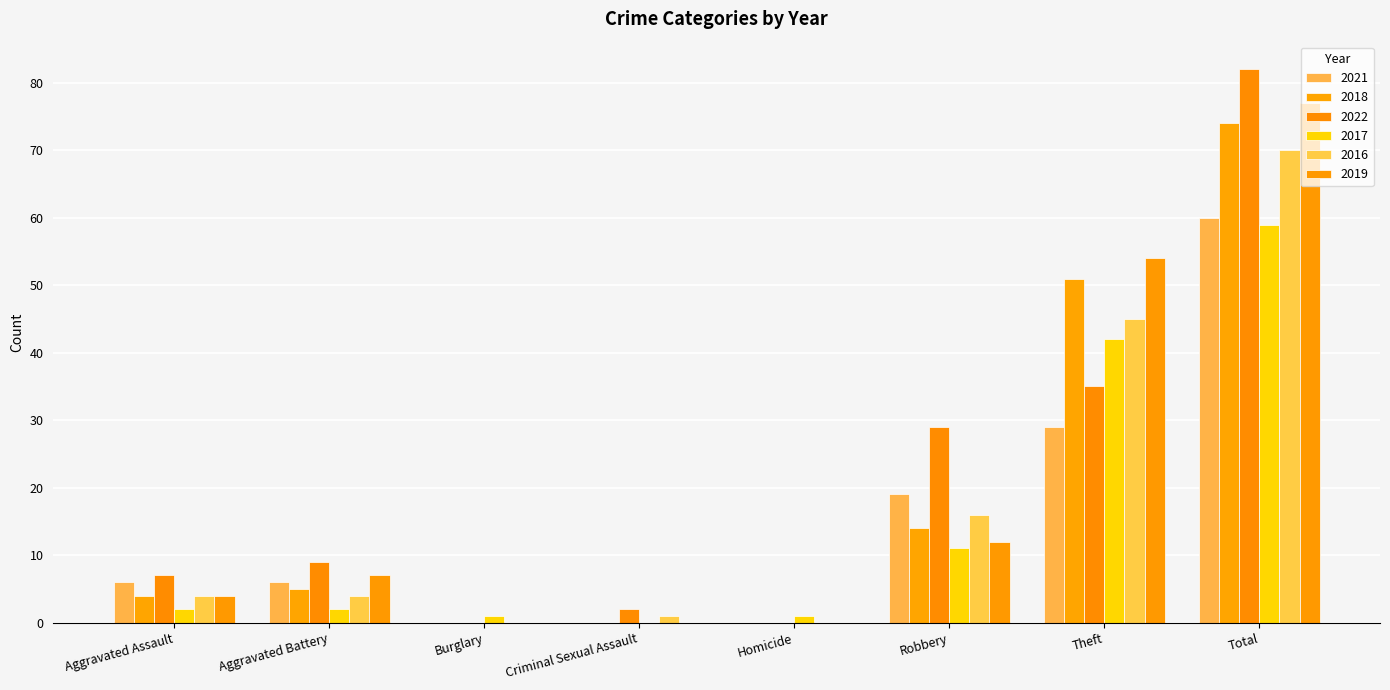

The value of 2021 at Criminal Sexual Assault is 0. True or false?

True